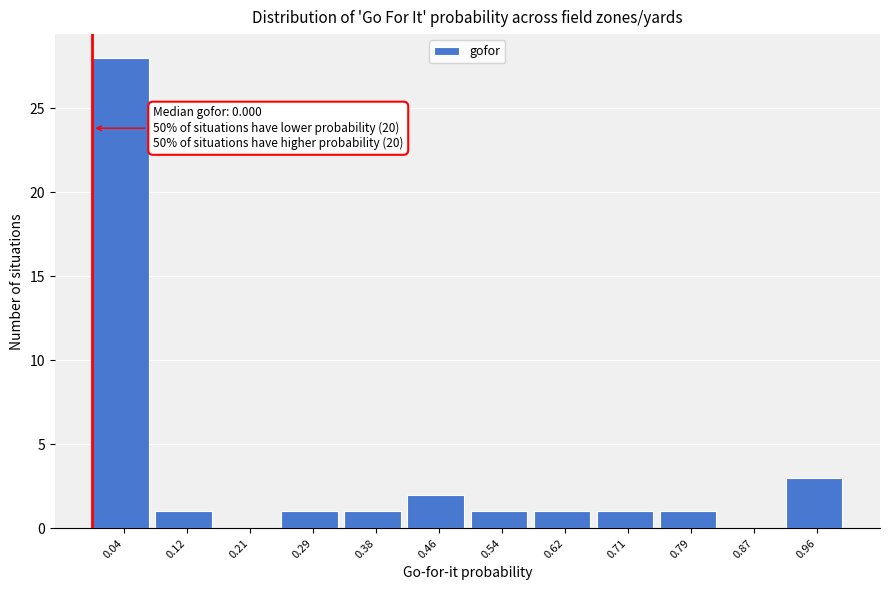

Over which range of the x-axis is the bar tallest?

0.00 to 0.08